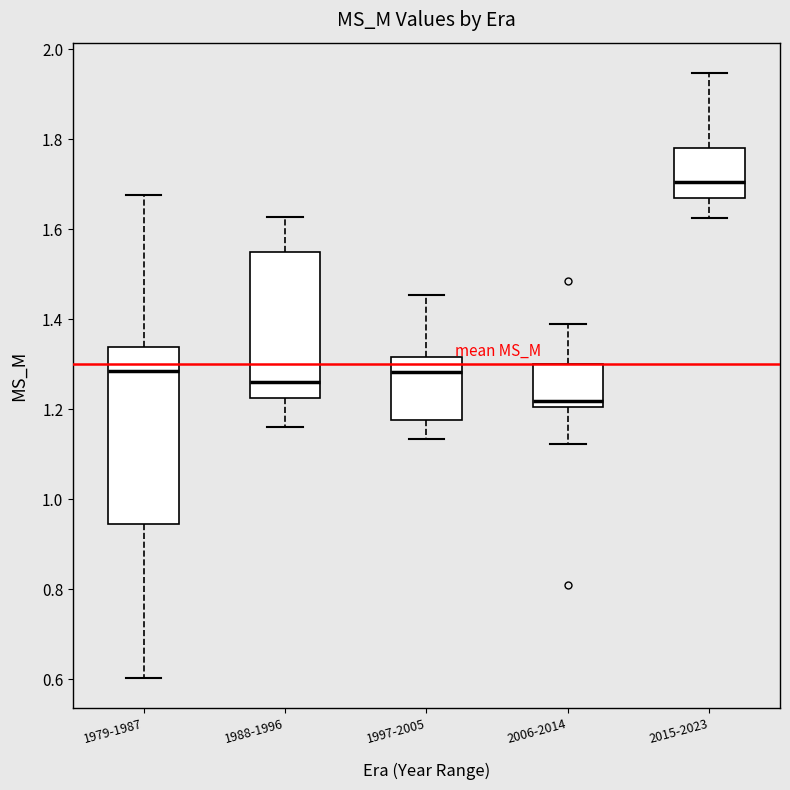

Where does the lower whisker of the box for 2015-2023 end on the y-axis? The values are not printed on the chart, so give them approximately, as read against the axis.

1.62